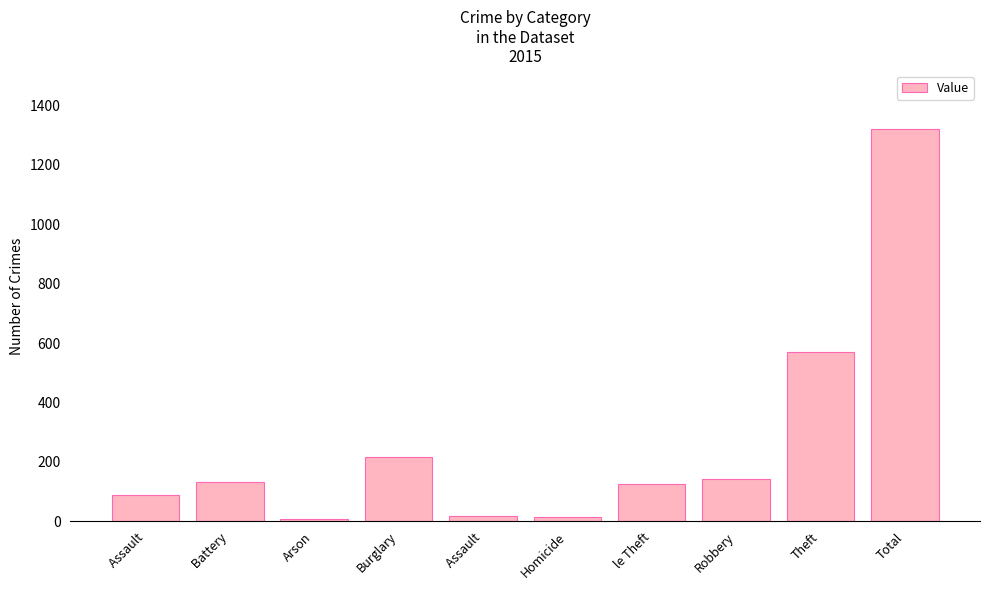

How many distinct data groups are displayed?

1